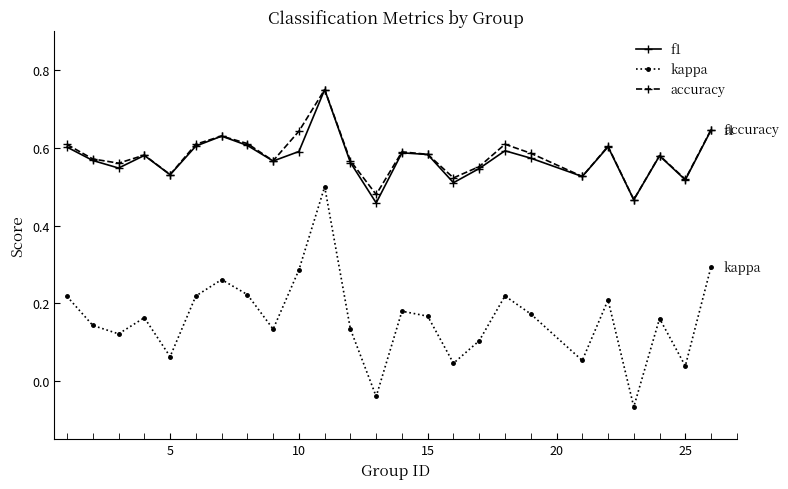

At how many categories does at least one series exceed 0?

25